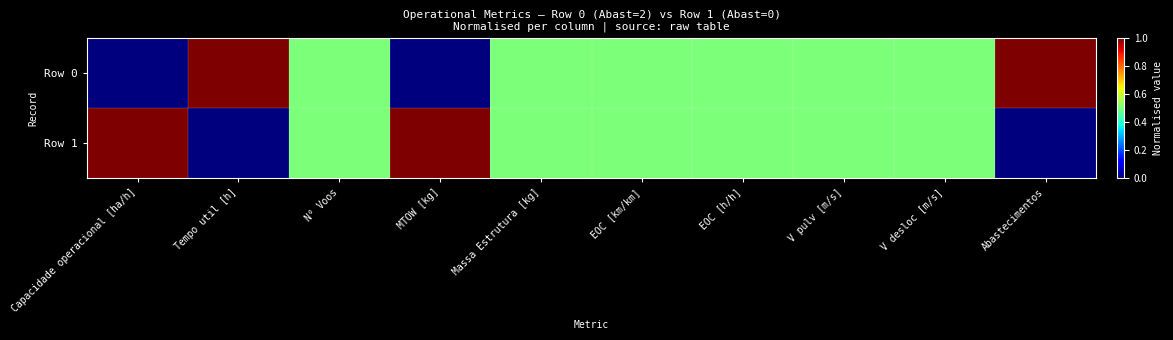

Reading left to right, transcribe all the data shown in this chart.

Row 0: Capacidade operacional [ha/h]=0.0	Tempo util [h]=1.0	N° Voos=0.5	MTOW [kg]=0.0	Massa Estrutura [kg]=0.5	EOC [km/km]=0.5	EOC [h/h]=0.5	V pulv [m/s]=0.5	V desloc [m/s]=0.5	Abastecimentos=1.0
Row 1: Capacidade operacional [ha/h]=1.0	Tempo util [h]=0.0	N° Voos=0.5	MTOW [kg]=1.0	Massa Estrutura [kg]=0.5	EOC [km/km]=0.5	EOC [h/h]=0.5	V pulv [m/s]=0.5	V desloc [m/s]=0.5	Abastecimentos=0.0